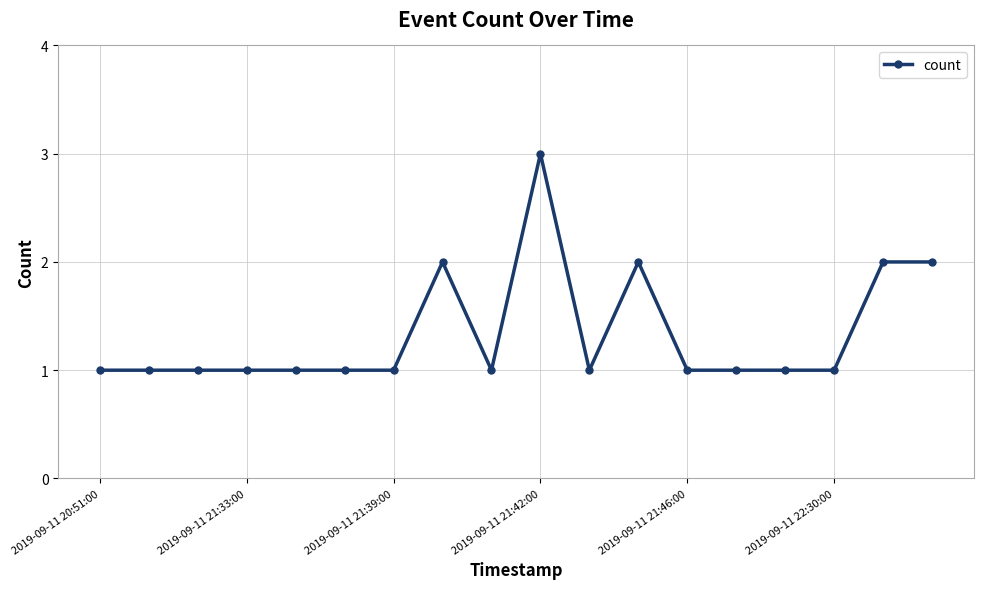

What is the greatest value displayed?

3